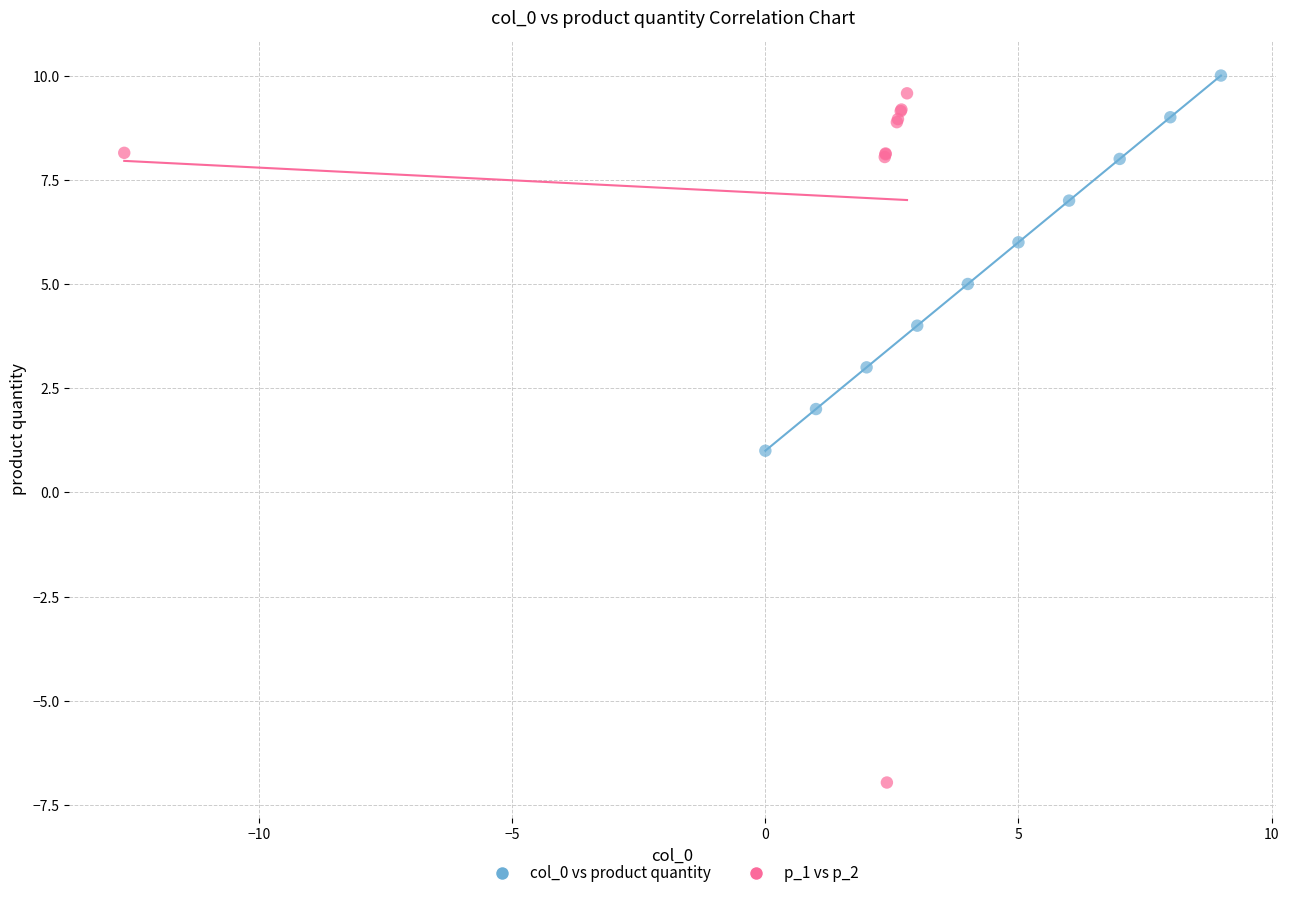

Which series contains the lowest Y value?

p_1 vs p_2